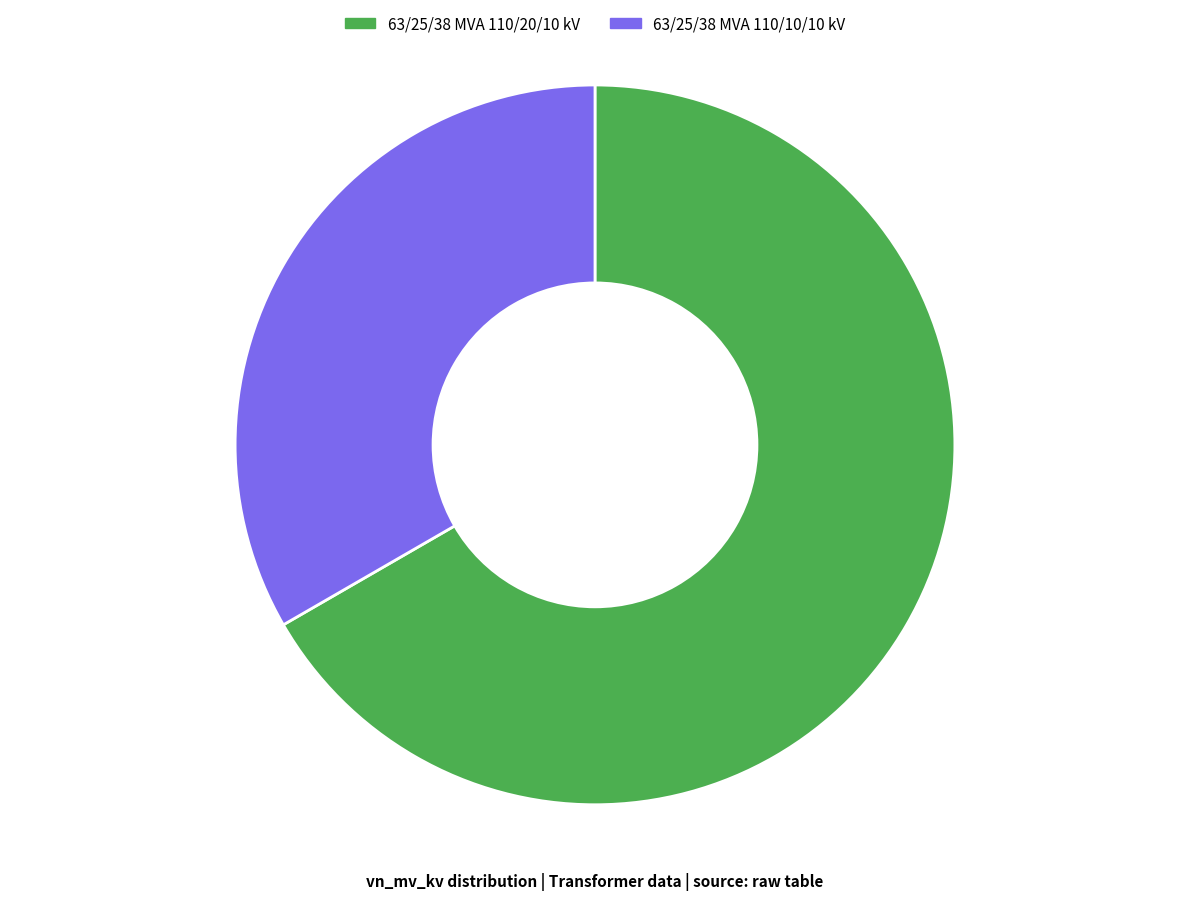

How many segments does this pie chart have?

2